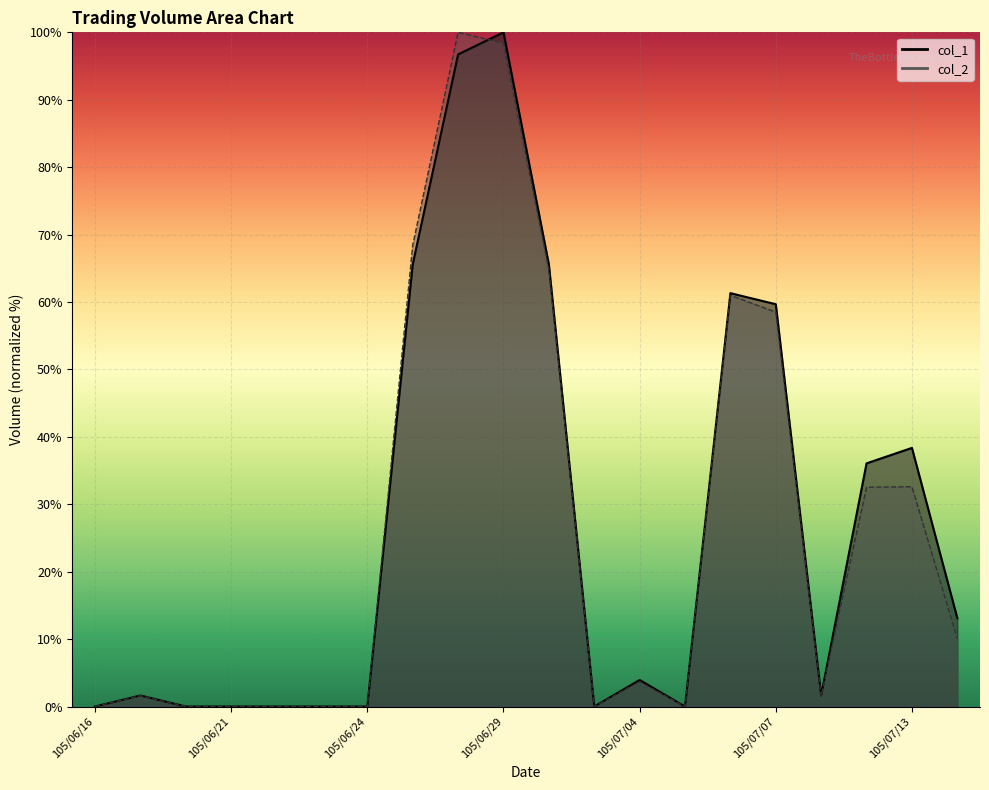

True or false: col_1 has more than 2 points higher than both neighbors.

True